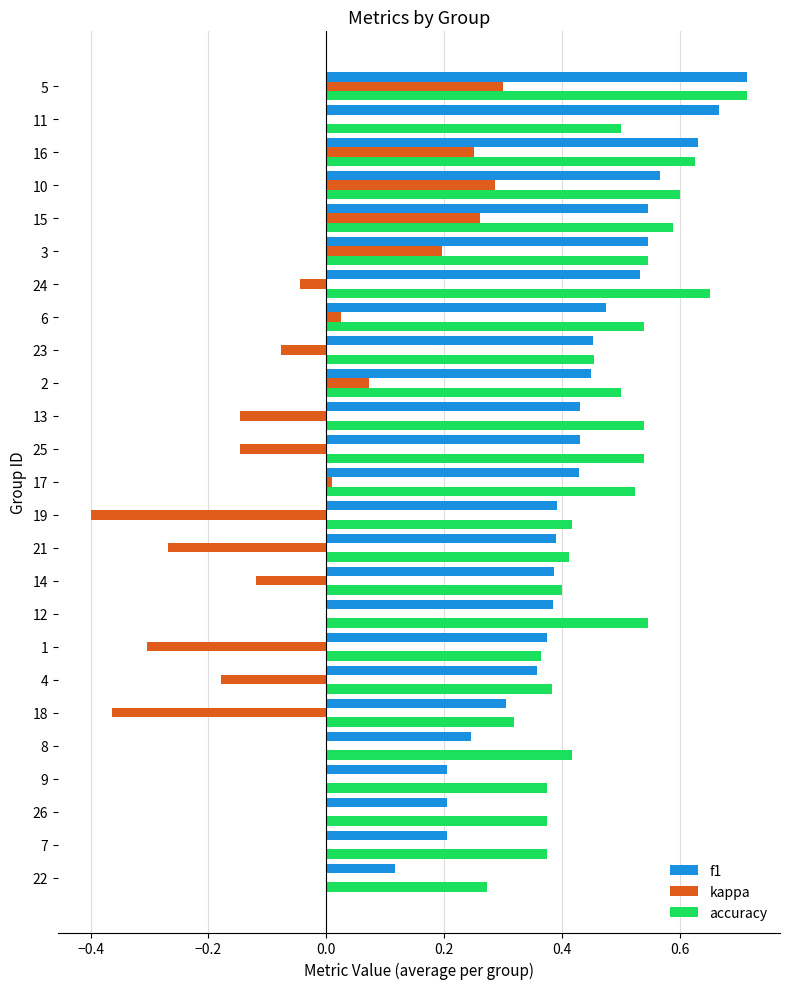

Which series has the largest total across all categories?

accuracy